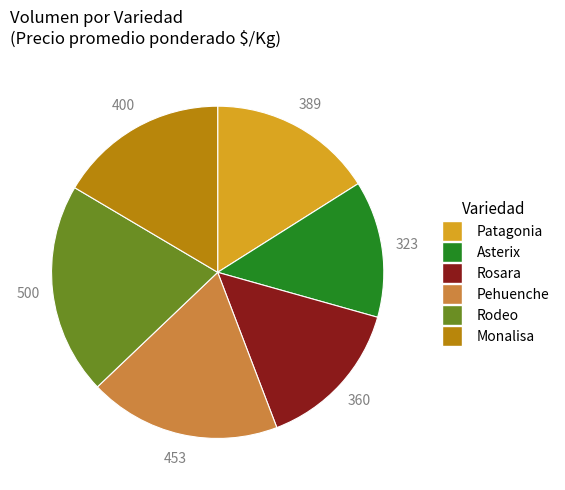

Is it true that Patagonia is 16% of the pie?

True